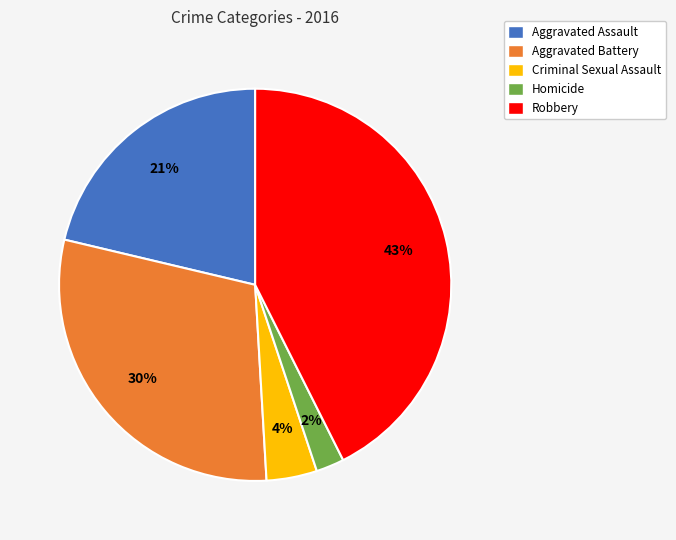

Do Homicide and Aggravated Assault together represent more than half of the pie?

No